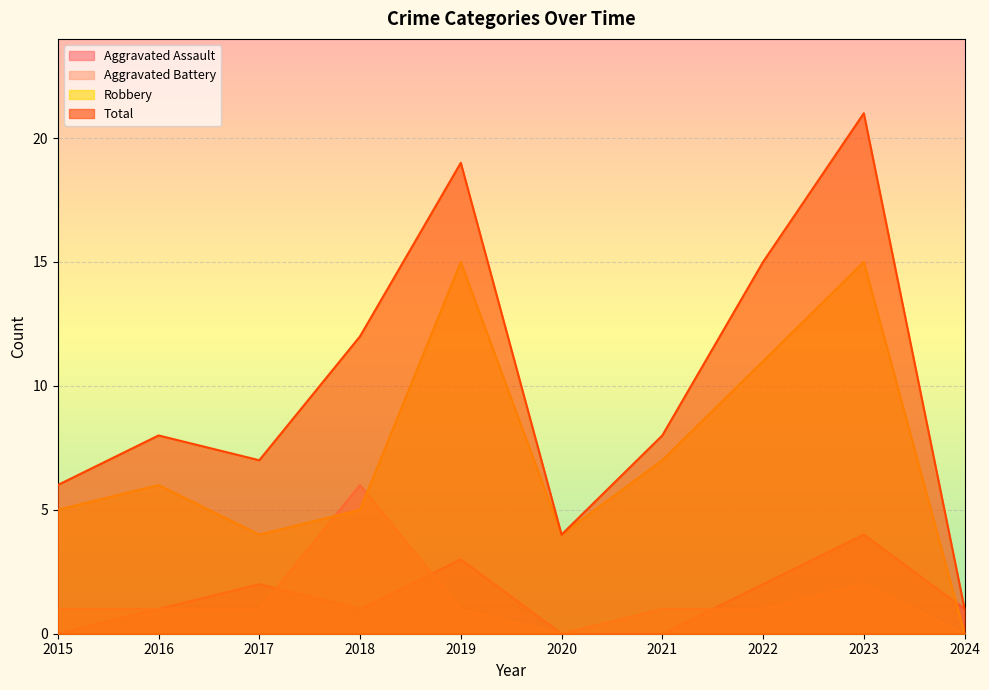

What is the spread (max minus min) of values at 2020?

4